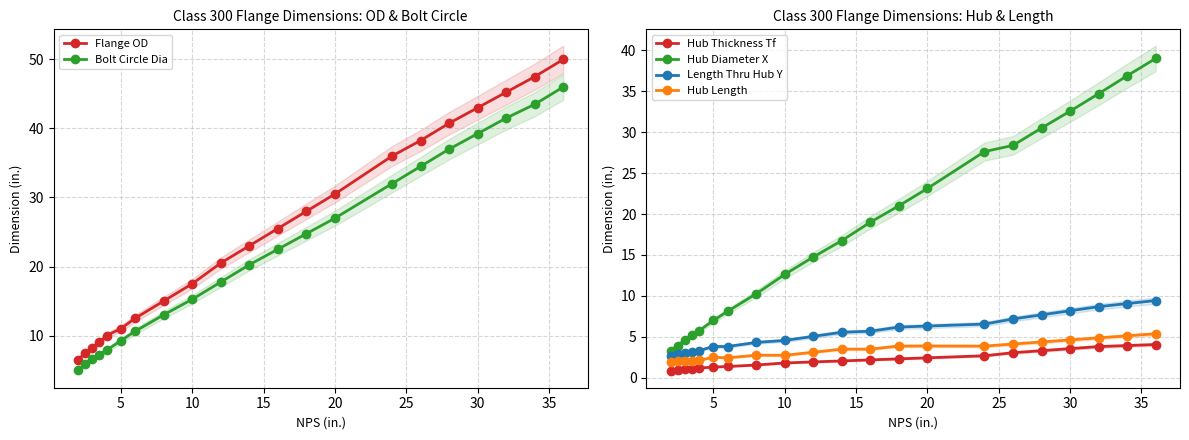

What is the difference between the second highest and minimum values in the Hub Thickness Tf series?

3.1